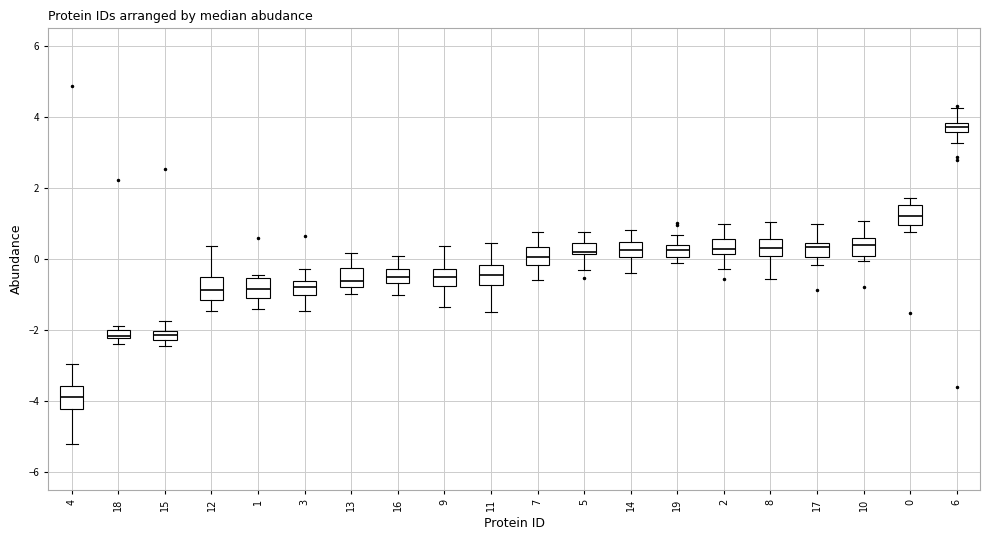

Which box's median line is the highest?

6